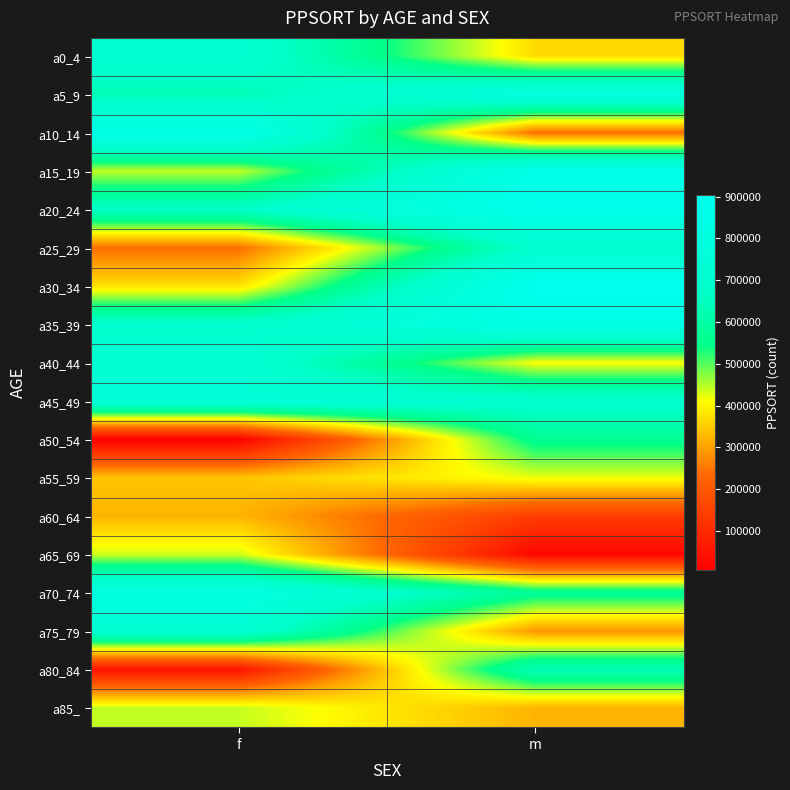

Reading left to right, list all the values displayed in this chart.

a0_4: f=718881	m=369250
a5_9: f=637323	m=798091
a10_14: f=859214	m=241930
a15_19: f=441393	m=859600
a20_24: f=673251	m=882271
a25_29: f=241567	m=694134
a30_34: f=376062	m=902960
a35_39: f=692073	m=843982
a40_44: f=730223	m=408980
a45_49: f=753296	m=705641
a50_54: f=6451	m=564750
a55_59: f=342308	m=420872
a60_64: f=323789	m=142290
a65_69: f=435665	m=20071
a70_74: f=816900	m=573434
a75_79: f=726197	m=287617
a80_84: f=49486	m=637323
a85_: f=441393	m=323789